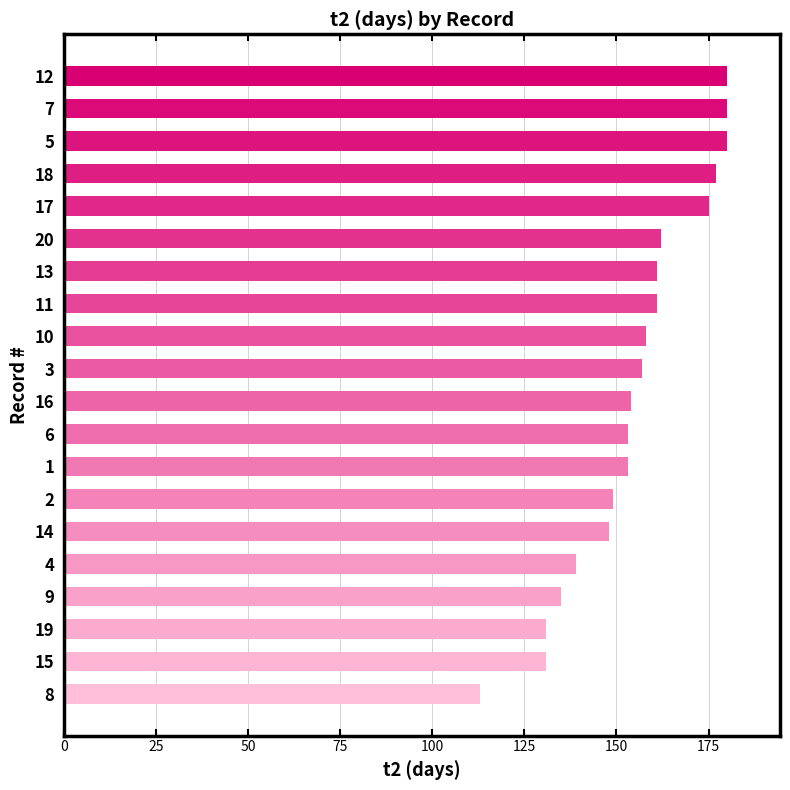

What value does the data have at 10?

158